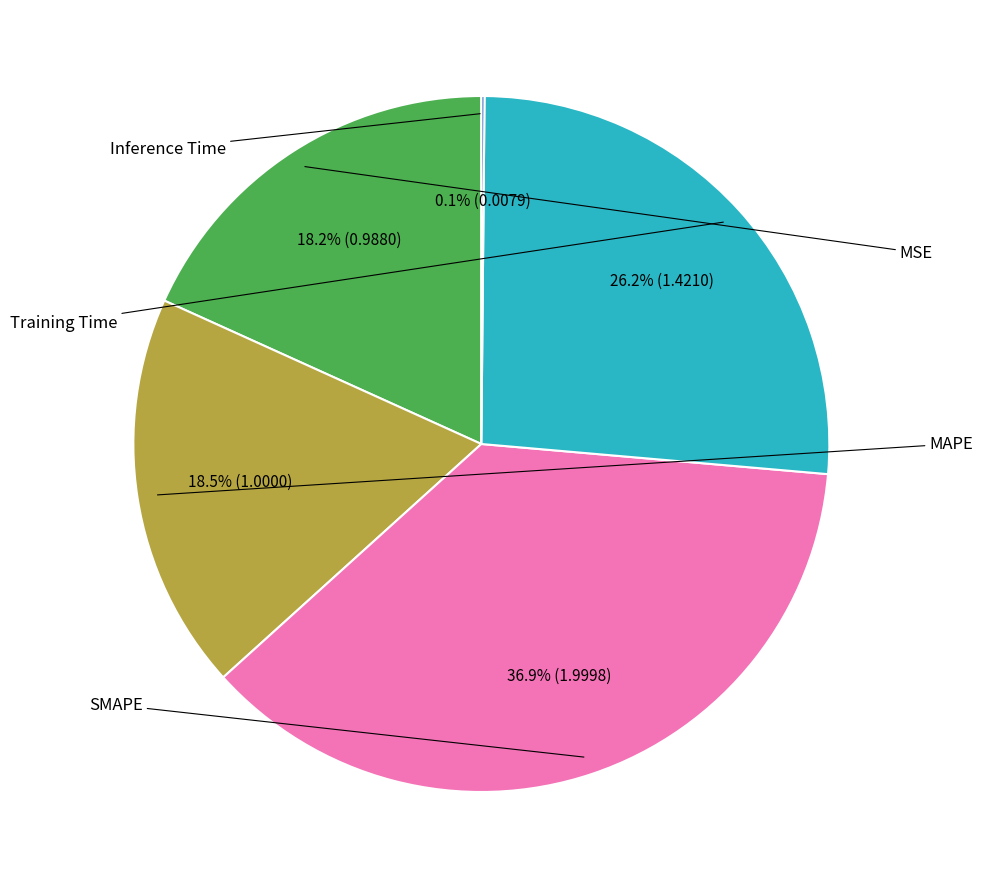

Does any single category account for the majority?

No